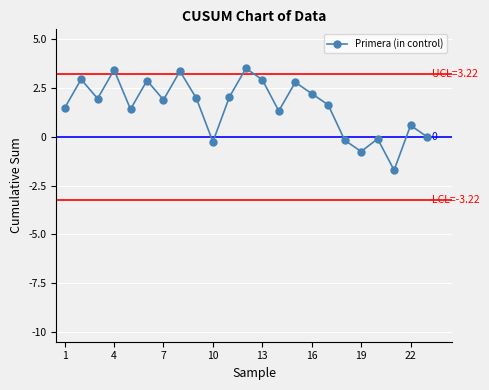

What is the difference between the maximum and minimum values?

5.2